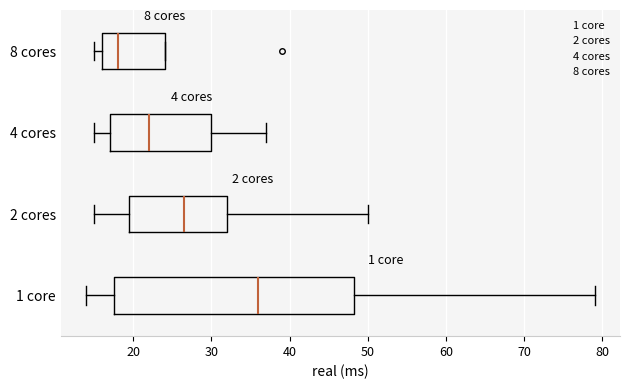

Reading bottom to top, read every box against the x-axis: the position of its median line, the range the box covers, and the ends of its whiskers. The values are not printed on the chart, so give them approximately, as read against the axis.

1 core: median 36, box 18 to 48, whiskers 14 to 79
2 cores: median 27, box 20 to 32, whiskers 15 to 50
4 cores: median 22, box 17 to 30, whiskers 15 to 37
8 cores: median 18, box 16 to 24, whiskers 15 to 24